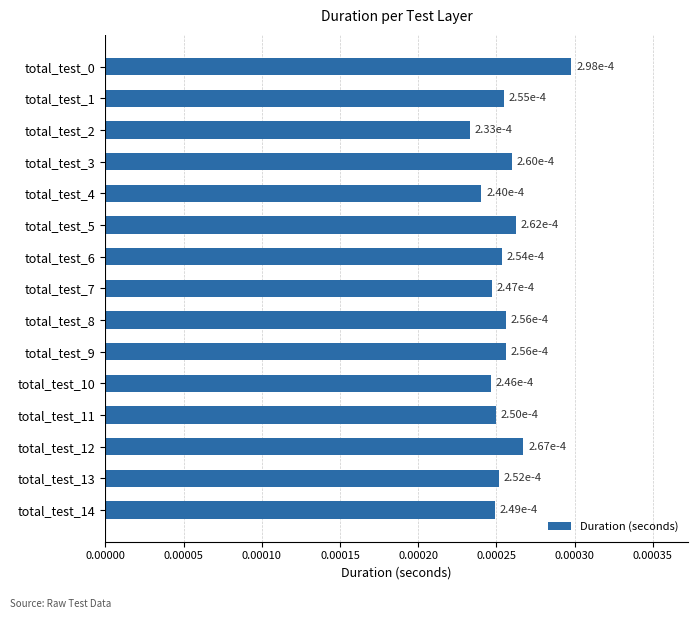

How many values are between 0 and 1?

15